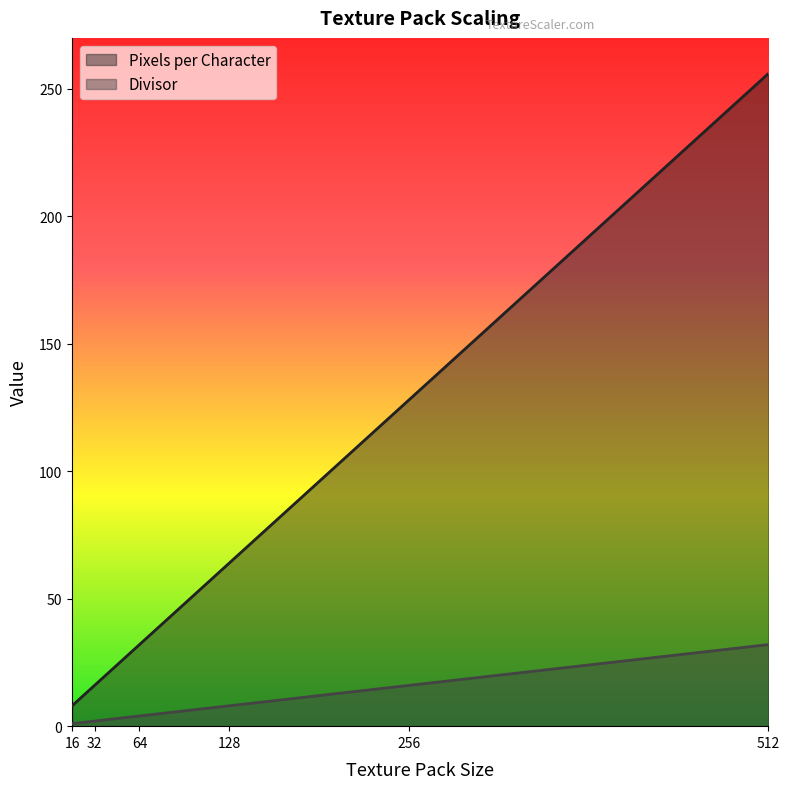

What value does the Pixels per Character series have at 512?

256